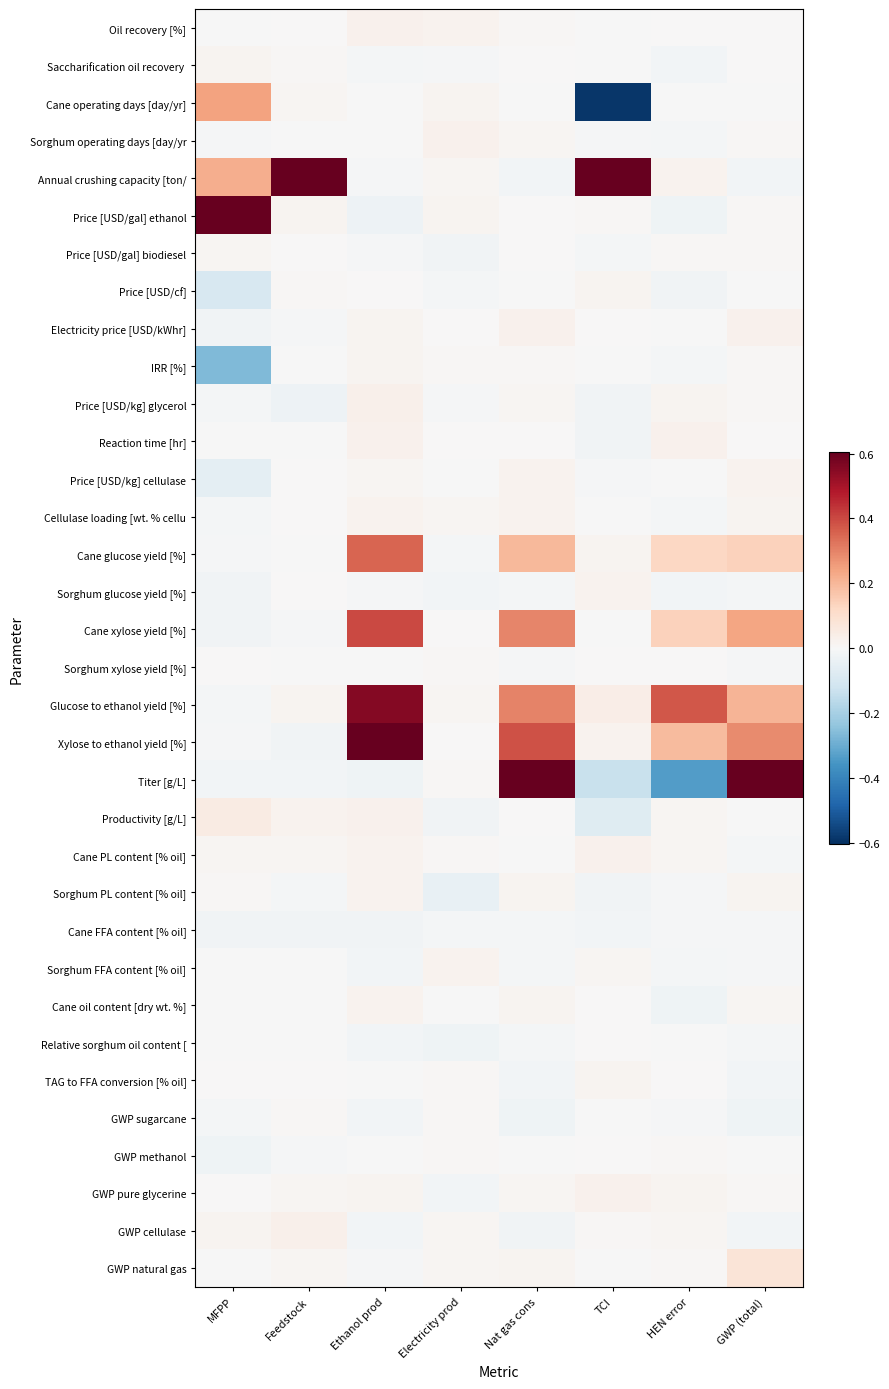

What is the minimum value shown in the chart?

-0.6